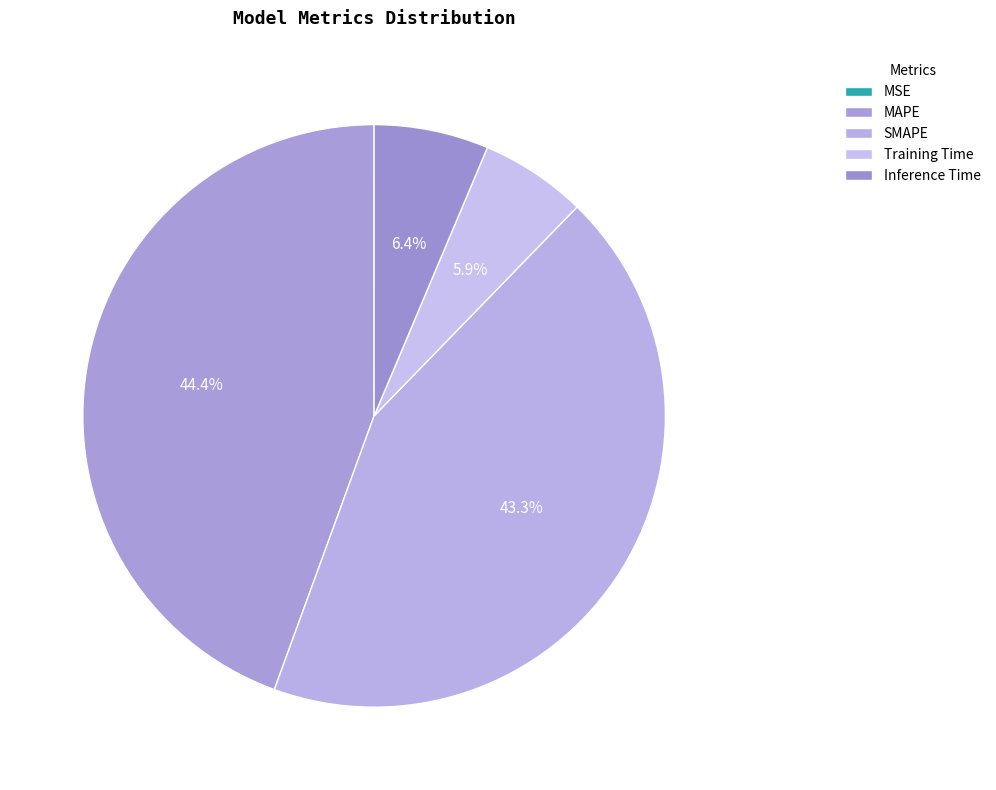

Rank the categories by value from highest to lowest.

MAPE, SMAPE, Inference Time, Training Time, MSE